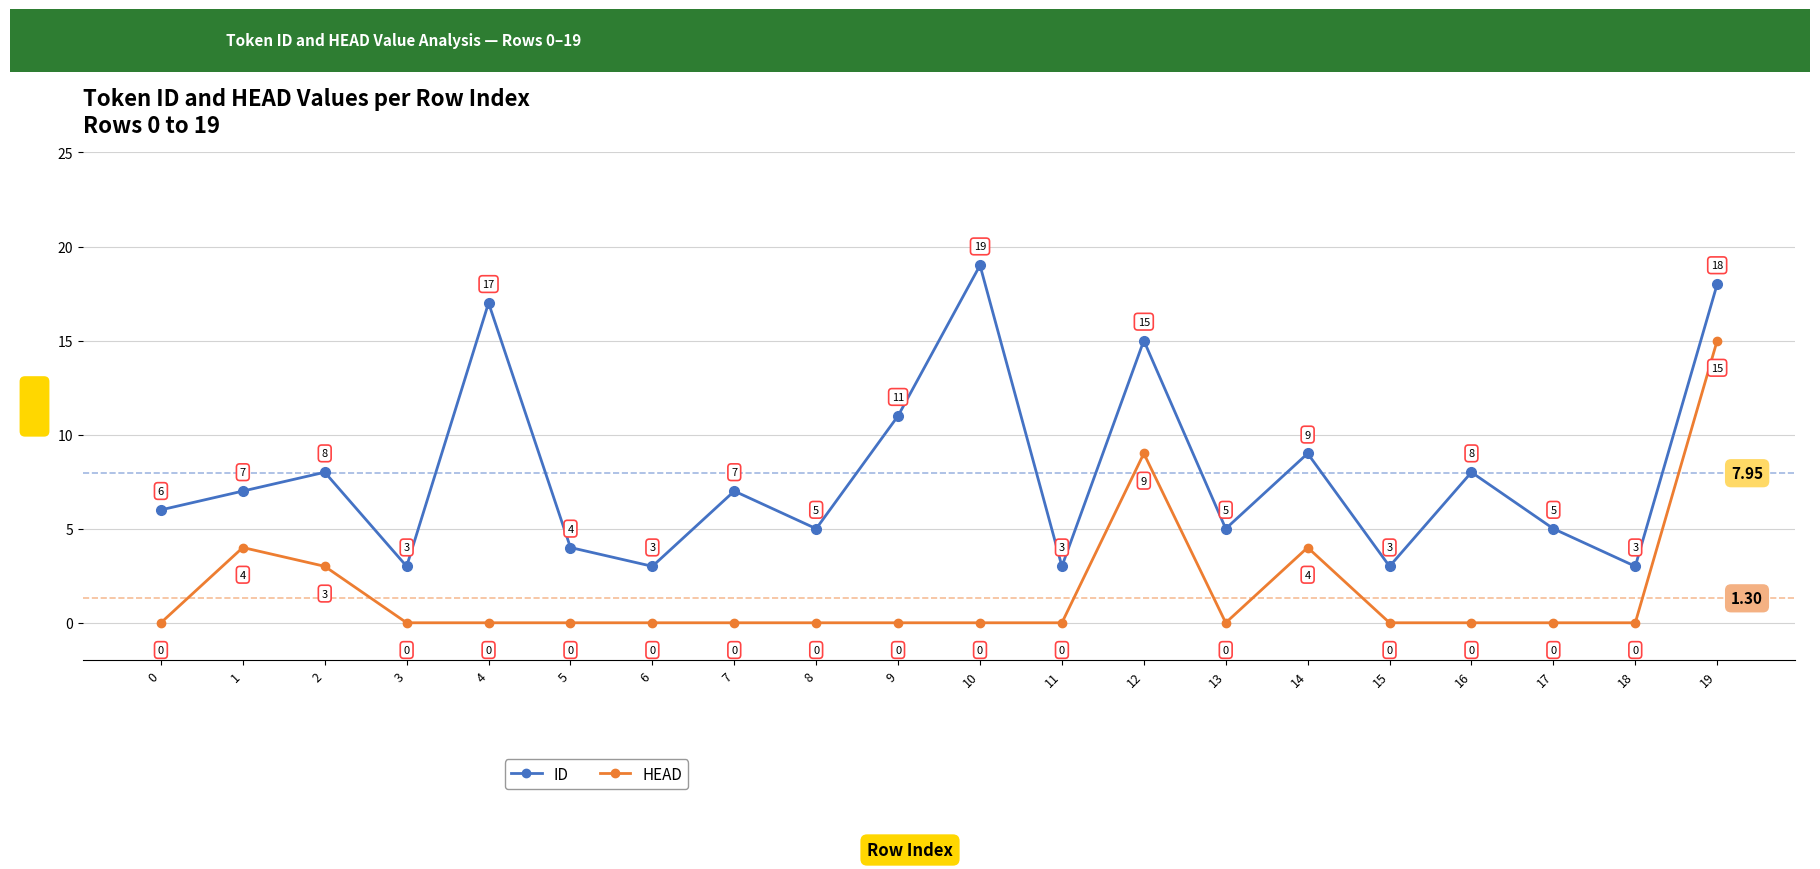

True or false: ID and HEAD cross at least once.

False